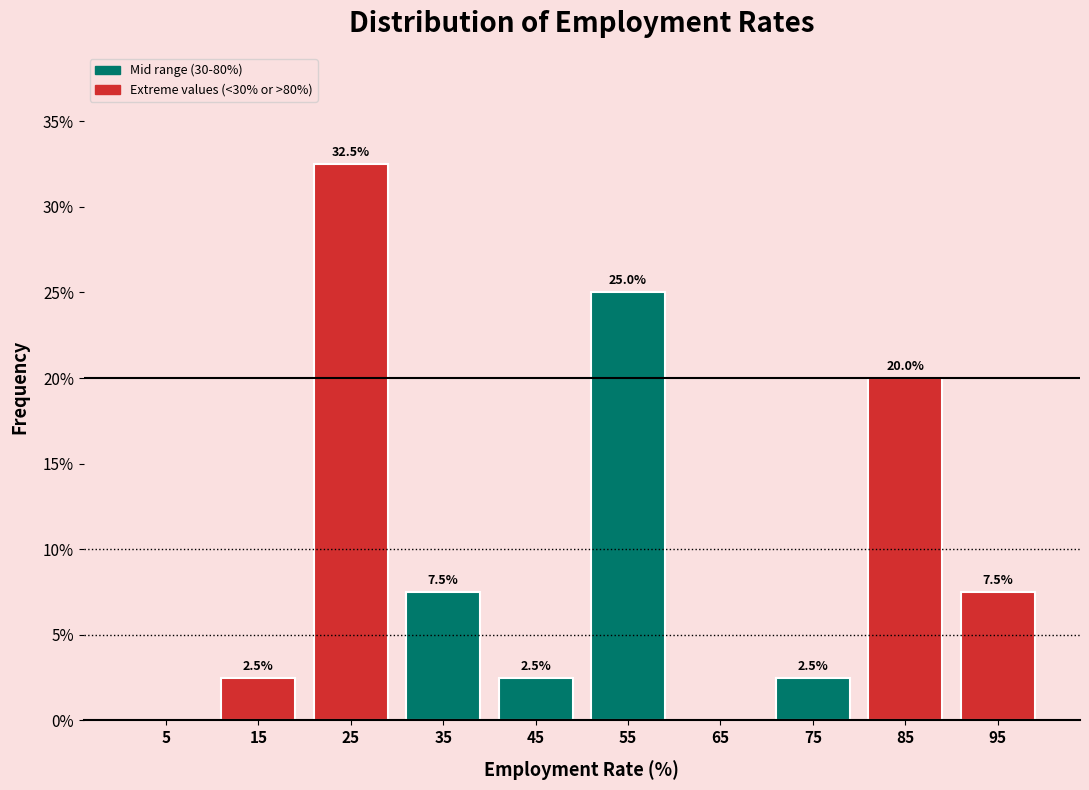

Over which range of the x-axis is the bar tallest?

20 to 30